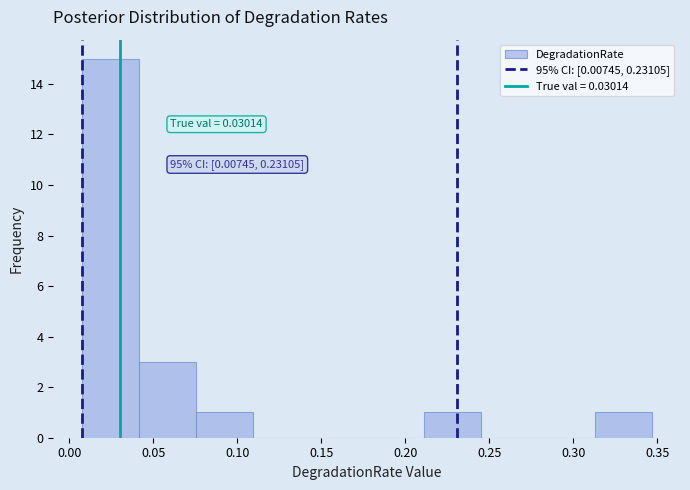

Over which range of the x-axis is the bar tallest?

0.005 to 0.040